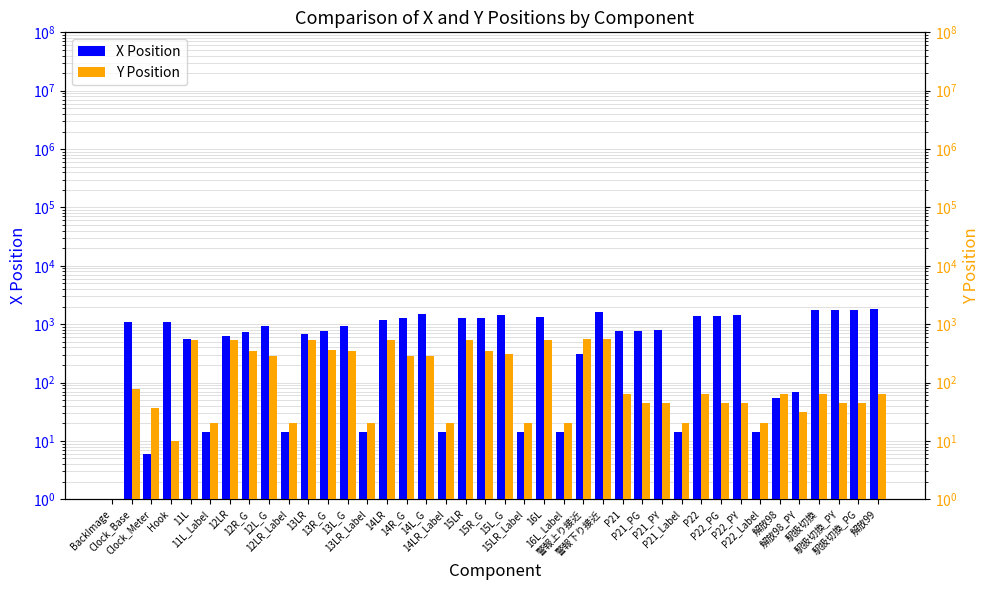

How many distinct data groups are displayed?

2